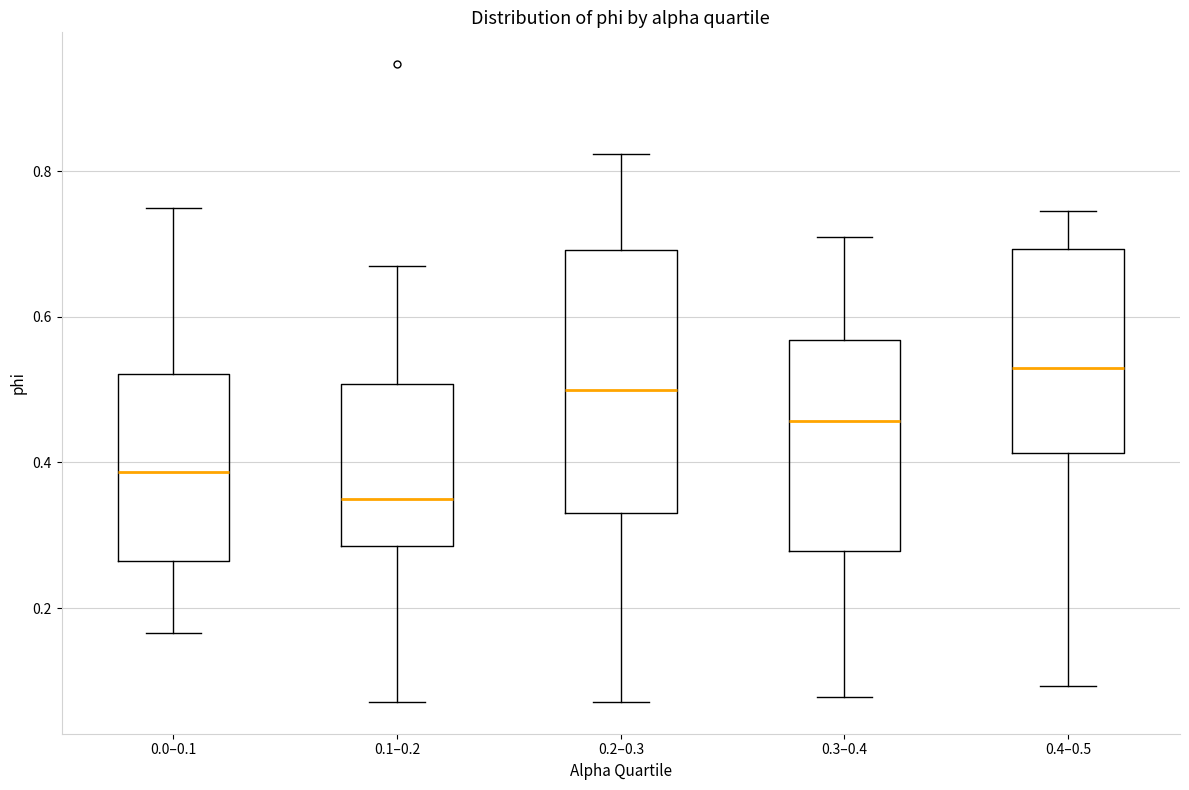

Reading left to right, transcribe this box plot: for each box, give where its median line is, the range the box spans, and where its two whiskers end, as read against the y-axis. The values are not printed on the chart, so give them approximately, as read against the axis.

0.0–0.1: median 0.38, box 0.26 to 0.52, whiskers 0.16 to 0.74
0.1–0.2: median 0.36, box 0.28 to 0.50, whiskers 0.08 to 0.68
0.2–0.3: median 0.50, box 0.34 to 0.70, whiskers 0.08 to 0.82
0.3–0.4: median 0.46, box 0.28 to 0.56, whiskers 0.08 to 0.72
0.4–0.5: median 0.54, box 0.42 to 0.70, whiskers 0.10 to 0.74